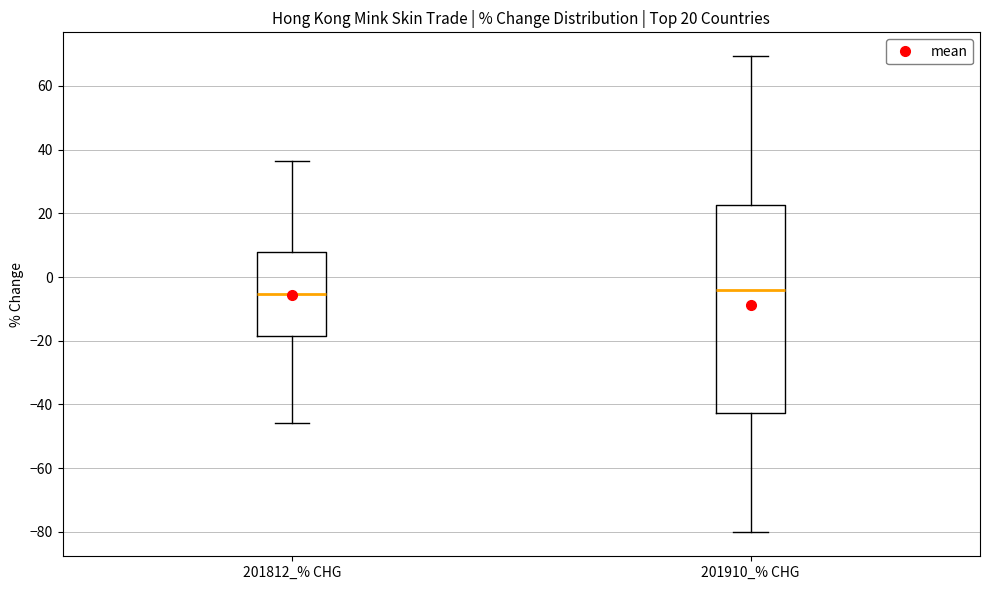

Comparing the boxes themselves (not the whiskers), which one is the tallest?

201910_% CHG